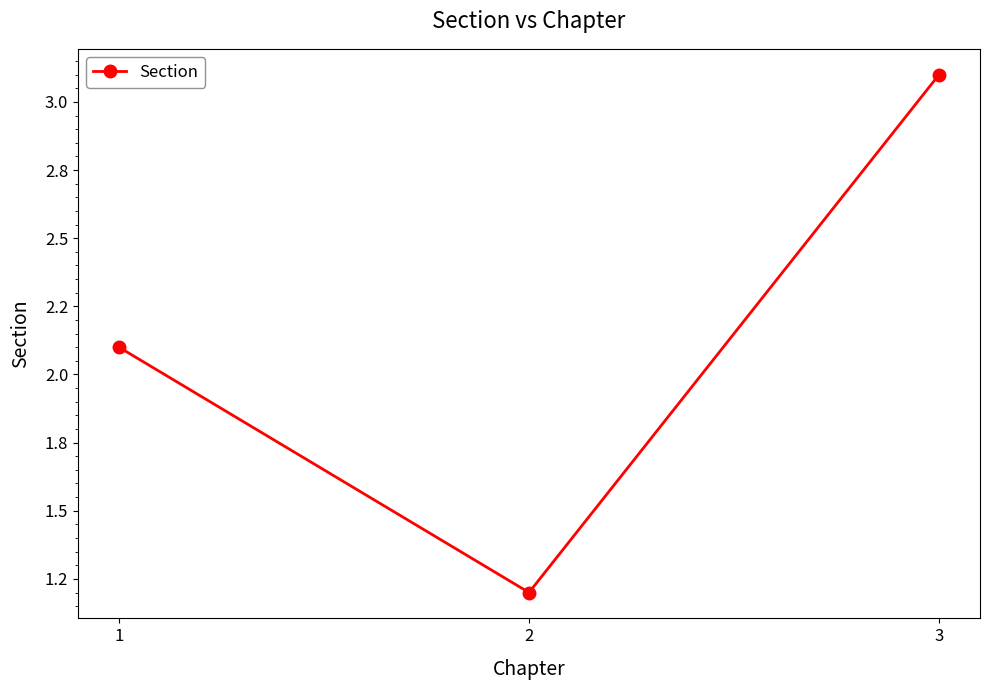

What is the sum of the values at 1 and 2?

3.3